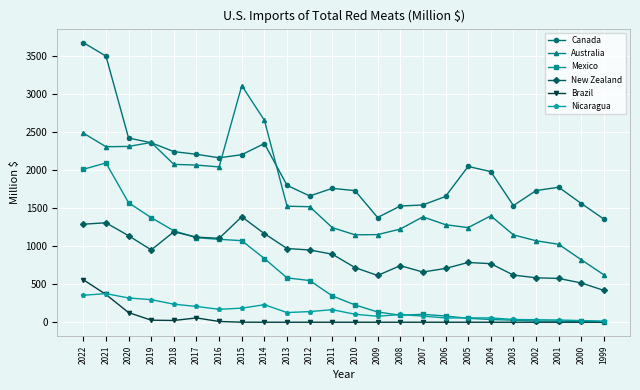

What is the difference between the Mexico values at 2006 and 2008?

10.4